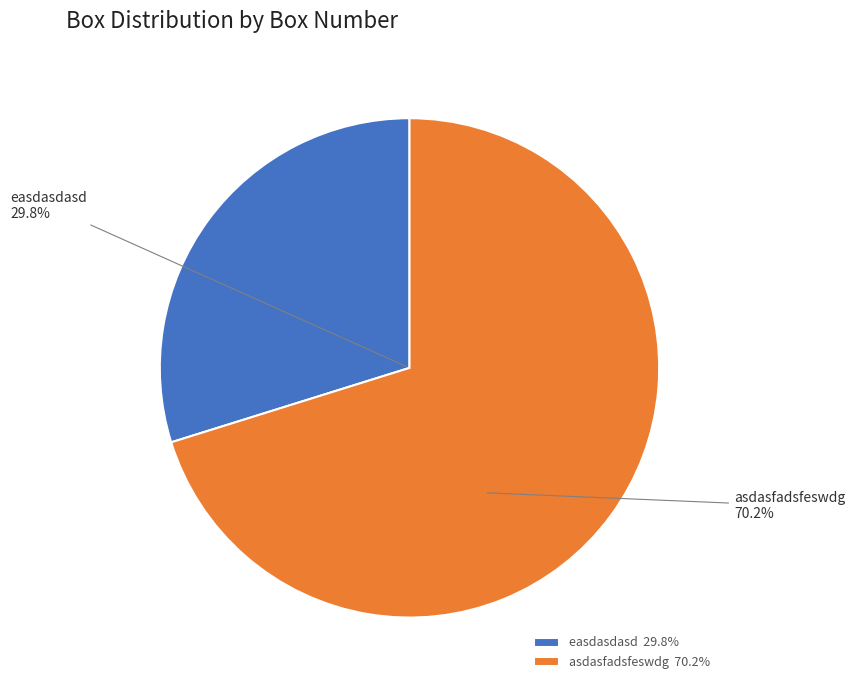

How many segments does this pie chart have?

2